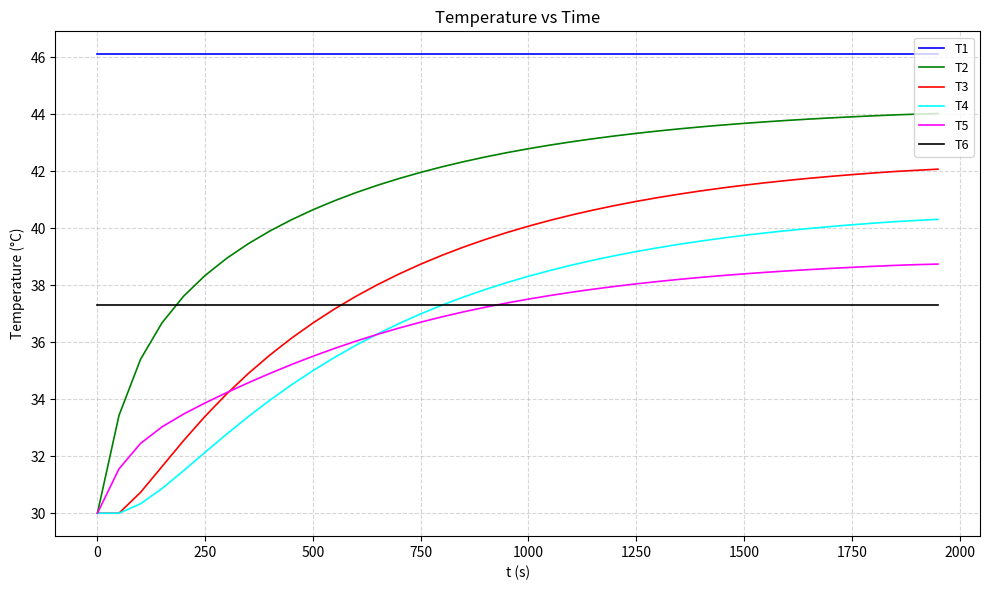

Rank the series by their maximum value, from lowest to highest.

T6, T5, T4, T3, T2, T1